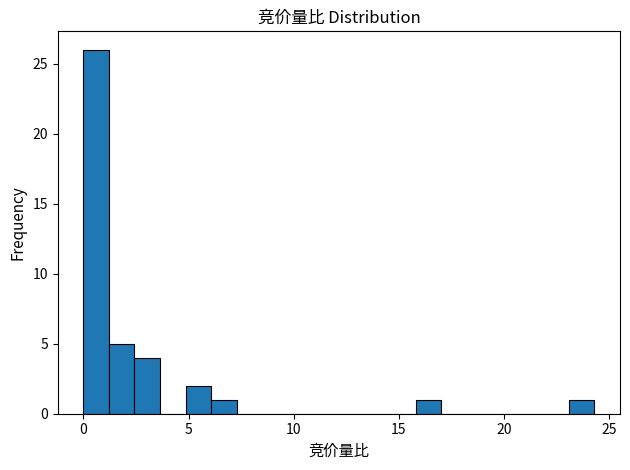

Around what value on the x-axis is the tallest bar? Give the approximate position of its centre, as read against the axis.

0.5